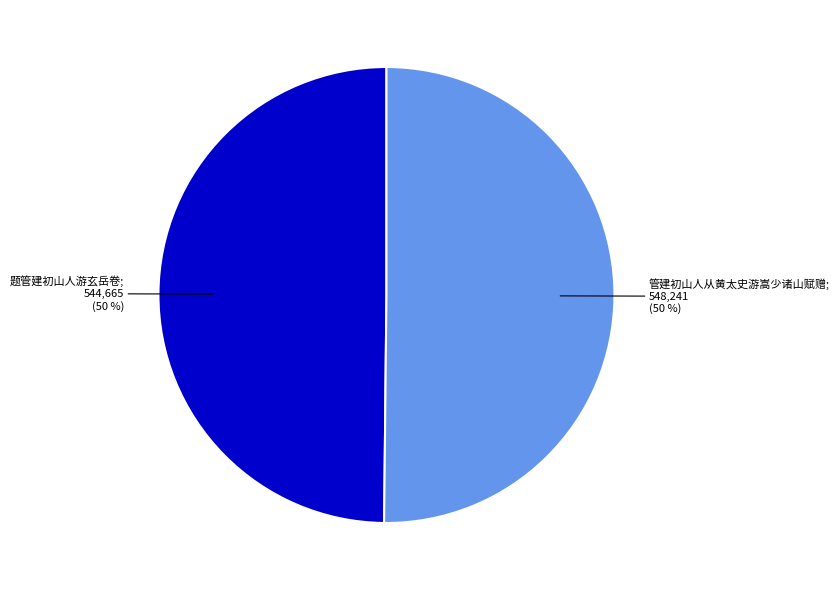

How many segments does this pie chart have?

2